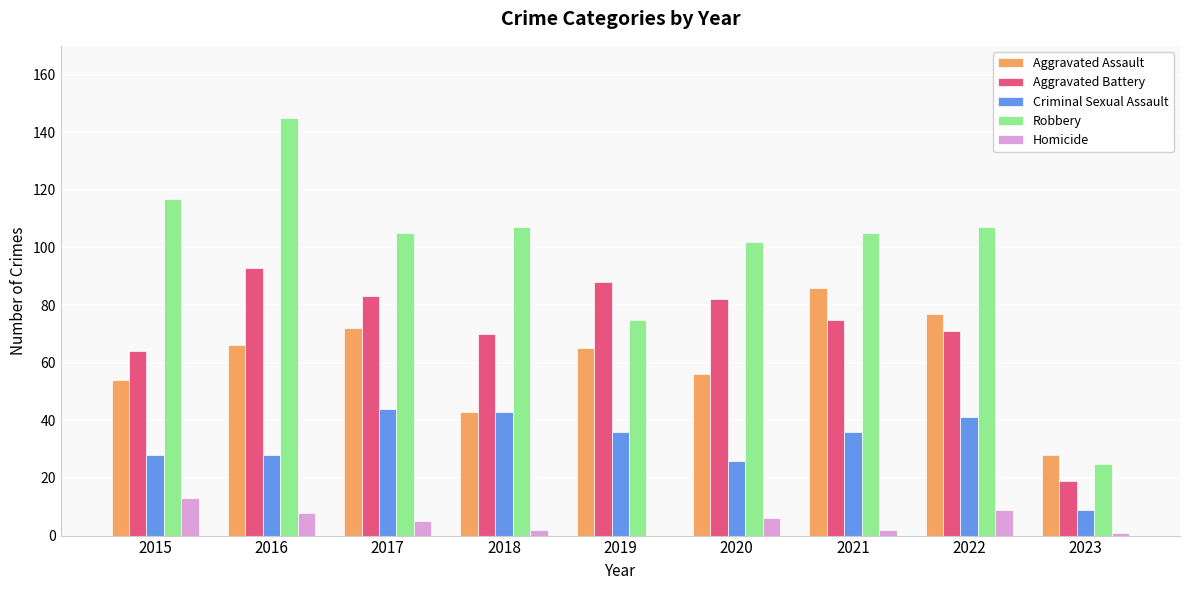

Does the chart contain stacked bars?

No